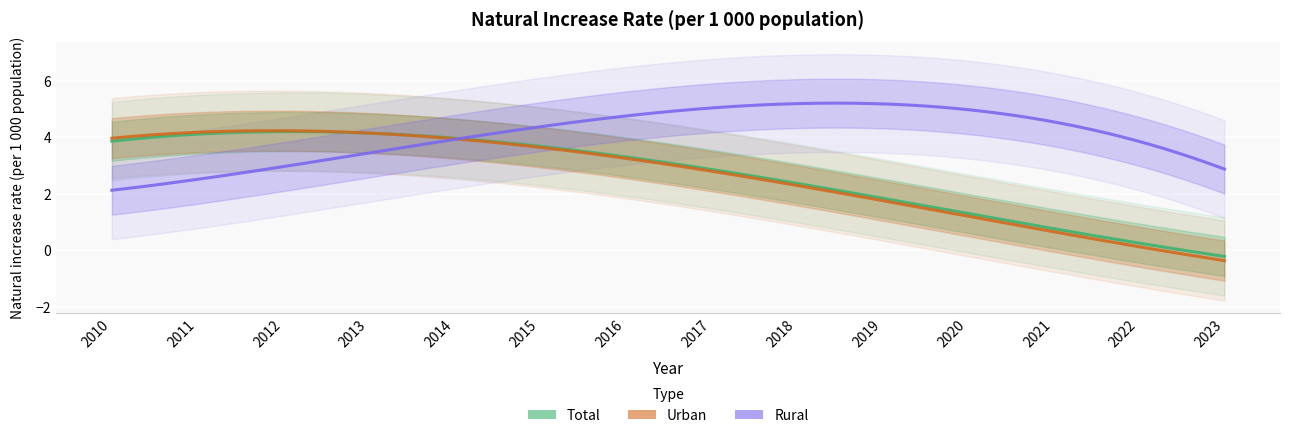

What is the sum of the Total values at 2013 and 2018?

6.1